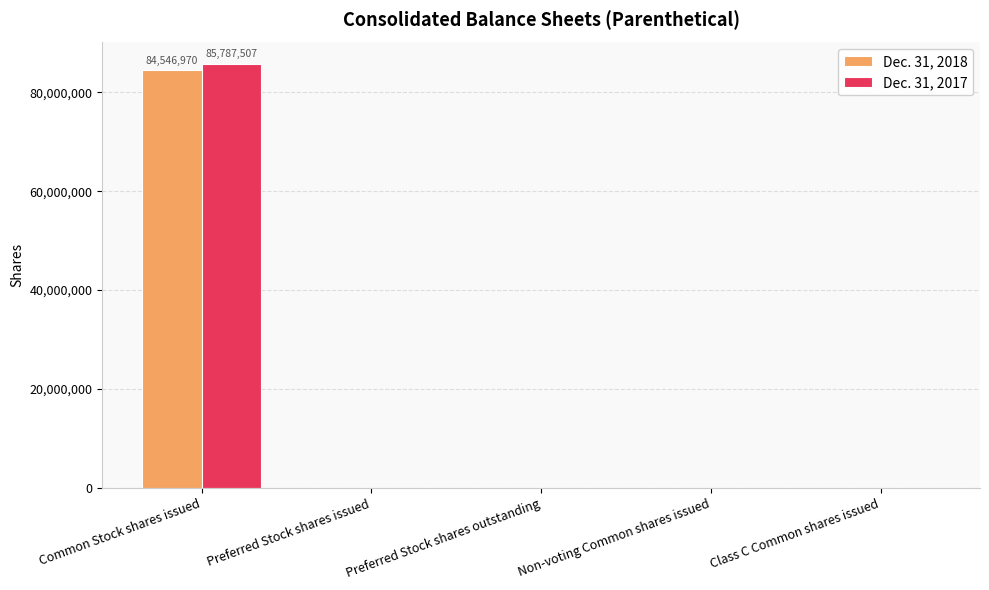

What is the sum of all Dec. 31, 2017 values?

85787507